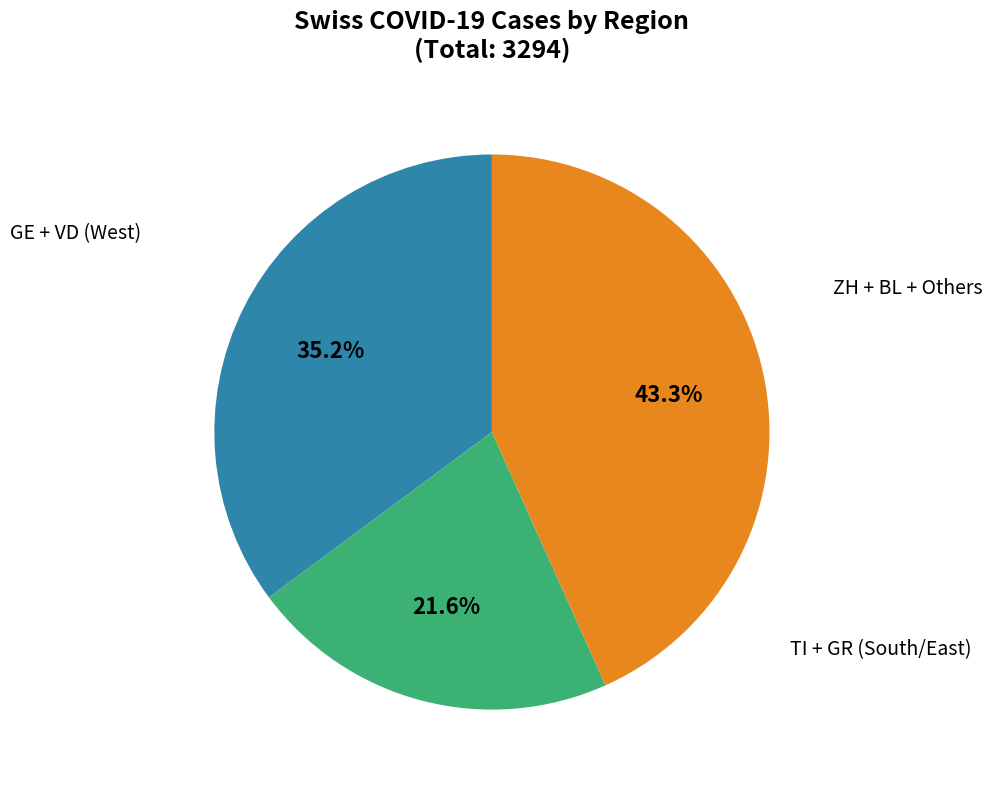

Does any single category account for the majority?

No